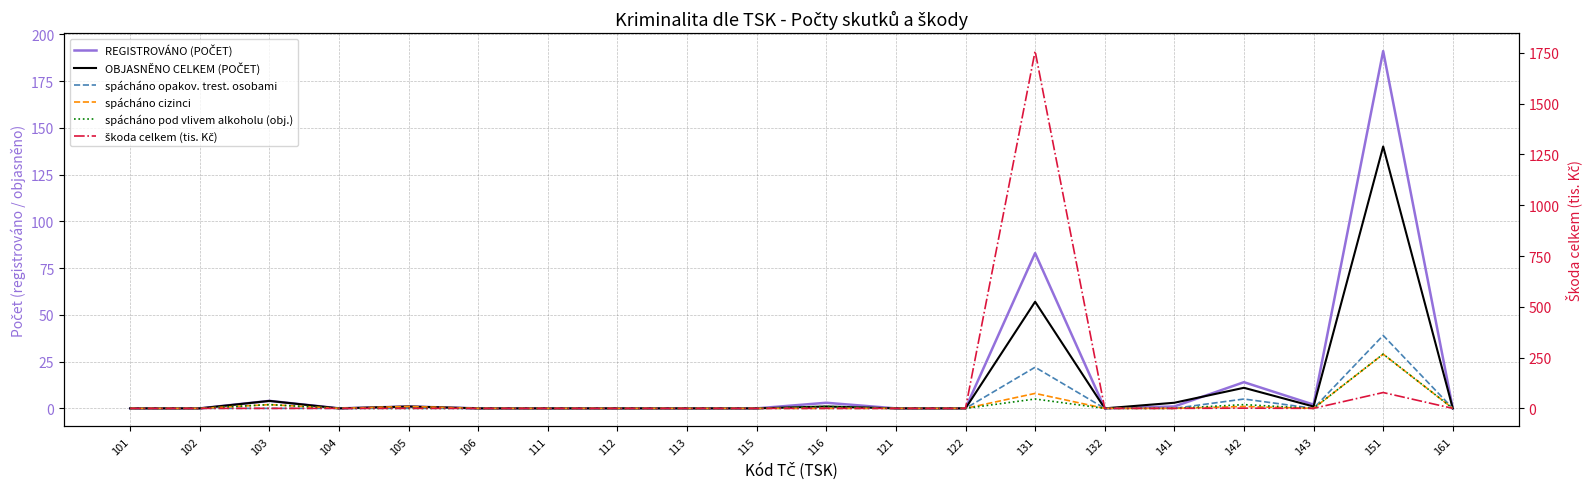

At which category does spácháno pod vlivem alkoholu (obj.) reach its first local valley?

143